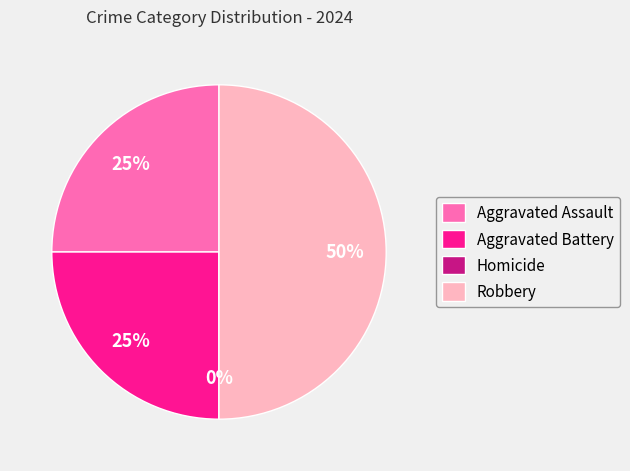

To the nearest percent, what percentage of the pie is Robbery?

50%